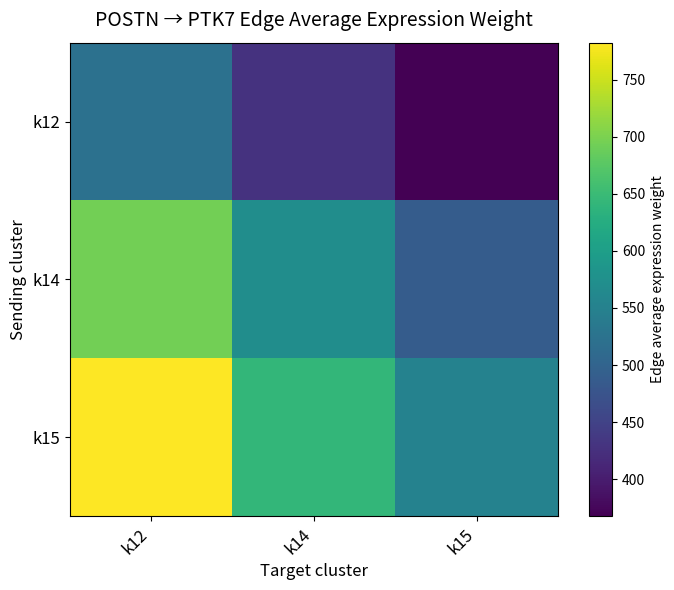

Reading left to right, extract all data points from this chart.

k12: k12=522.1	k14=429.1	k15=367.8
k14: k12=694.0	k14=570.4	k15=488.8
k15: k12=782.3	k14=643.0	k15=551.1